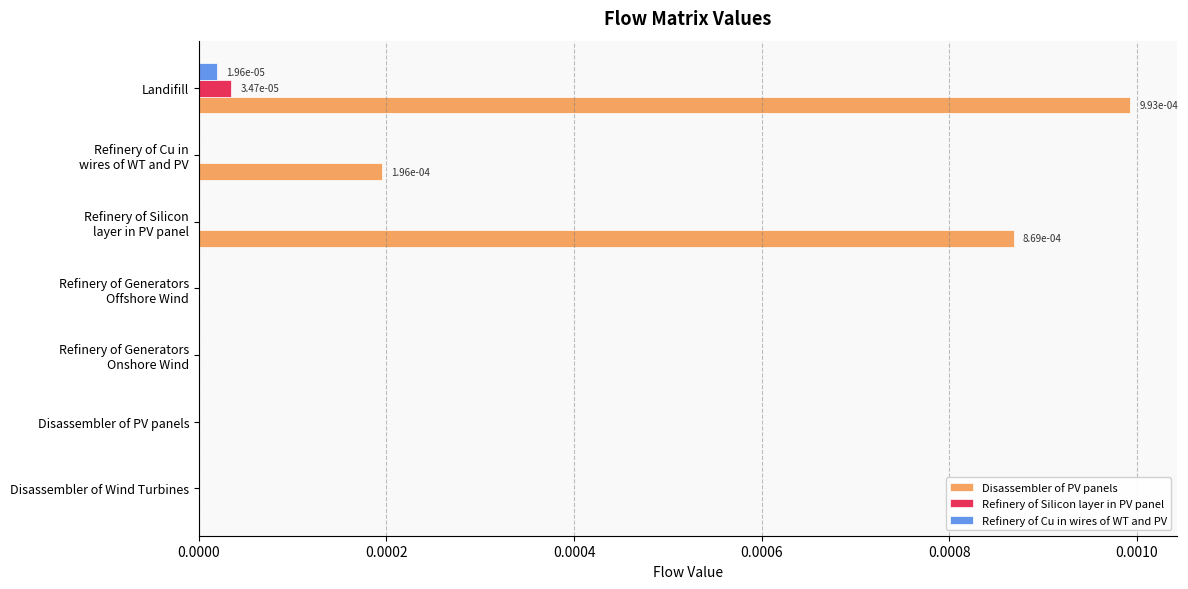

Which category has the highest value across all series?

Landifill